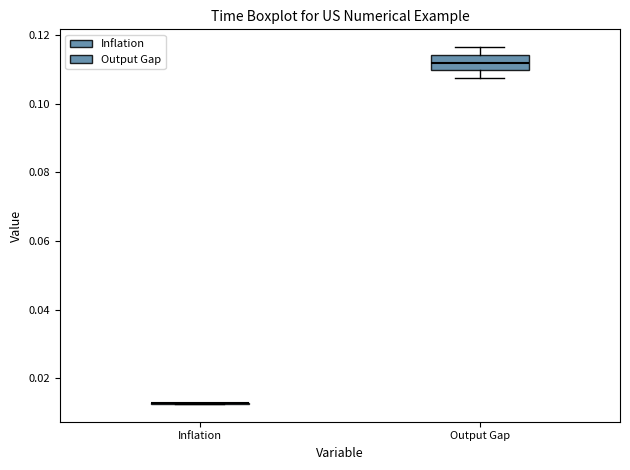

Comparing the boxes themselves (not the whiskers), which one is the tallest?

Output Gap